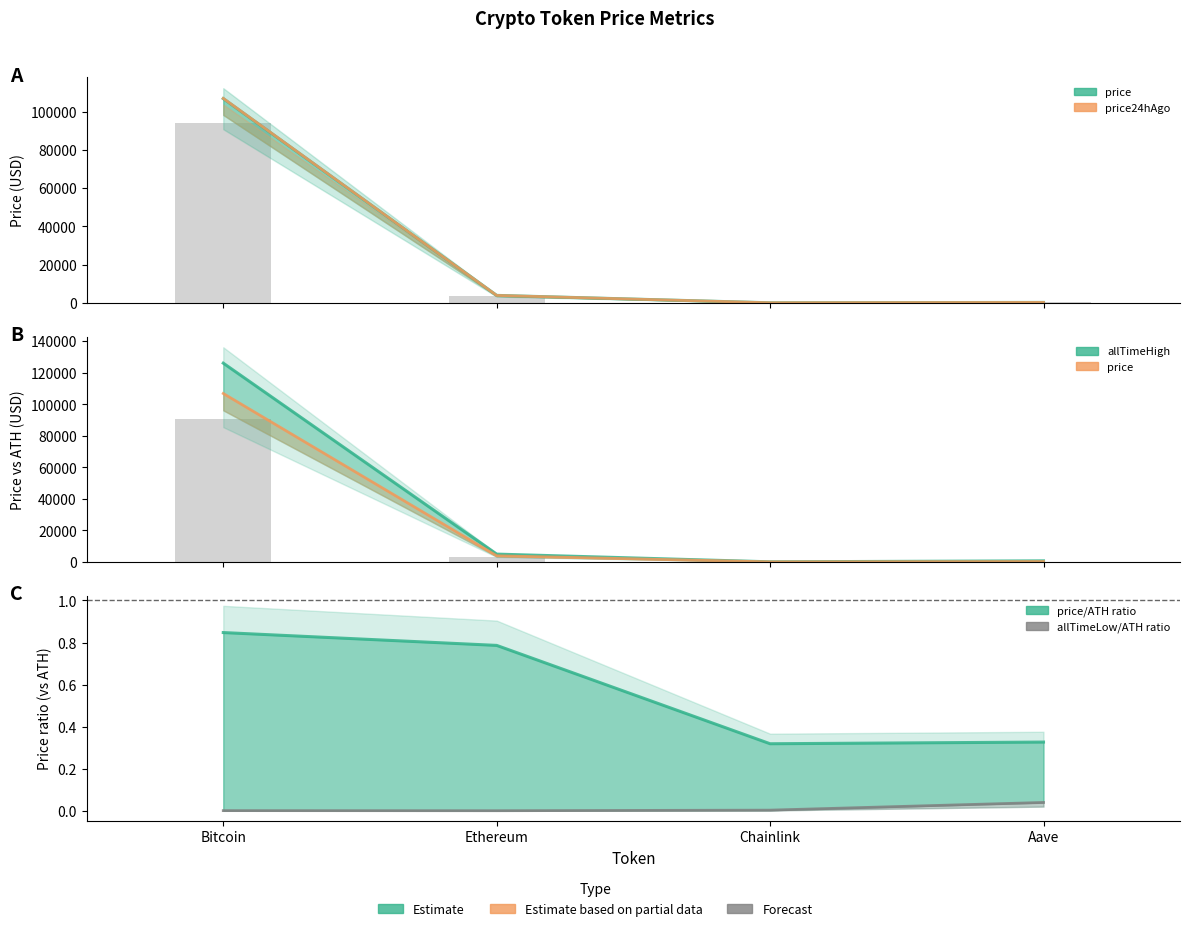

What is the difference between the allTimeHigh values at Aave and Ethereum?

4284.4